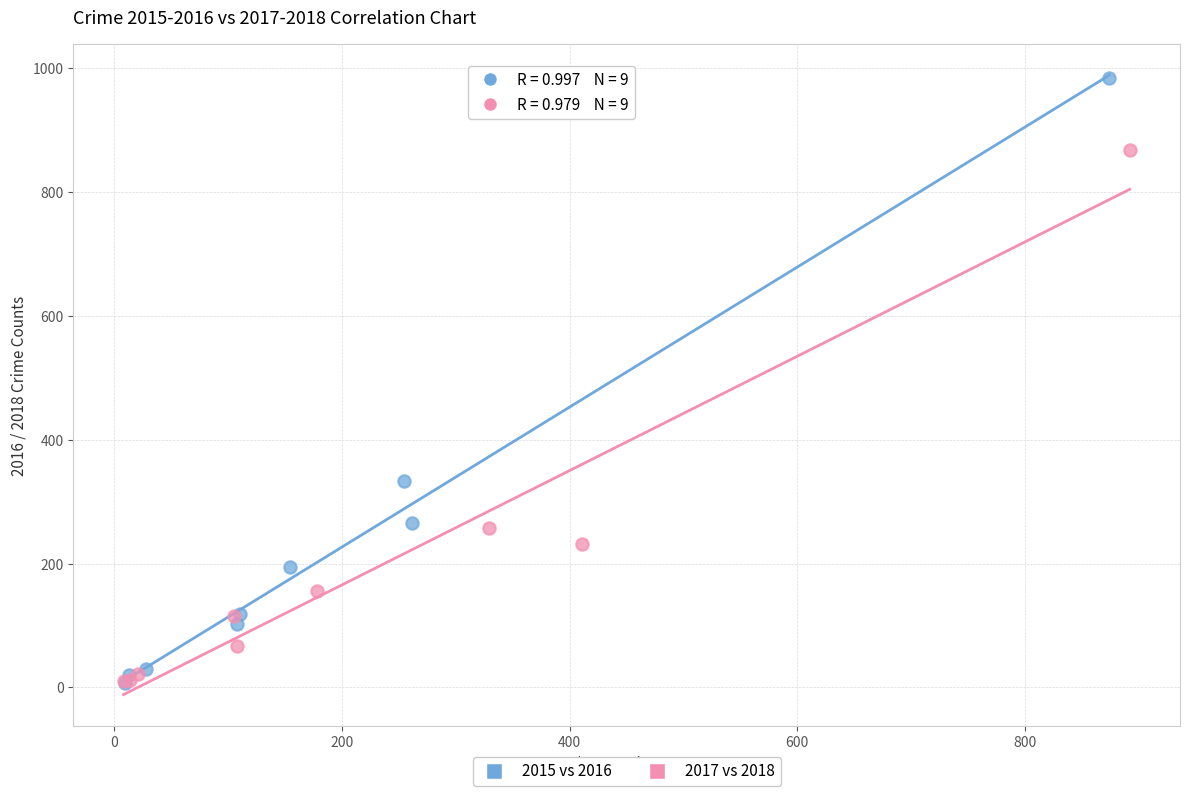

Which series reaches the maximum Y coordinate?

2015 vs 2016